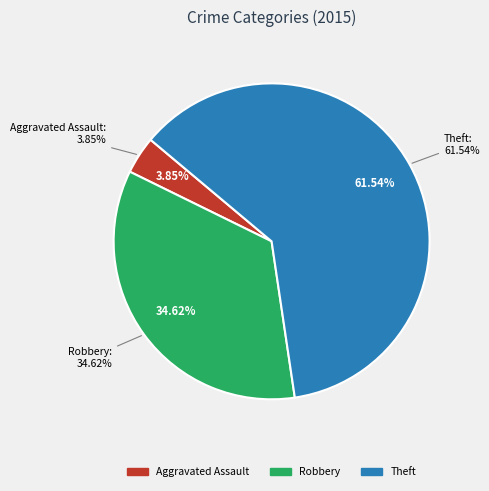

Is Criminal Sexual Assault the majority of the pie?

No